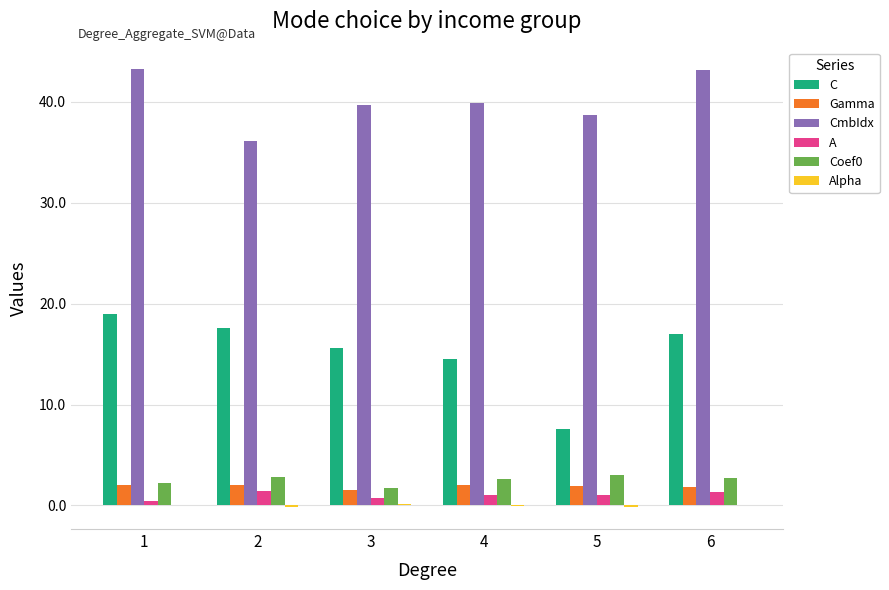

What is the highest value of the C series?

19.0